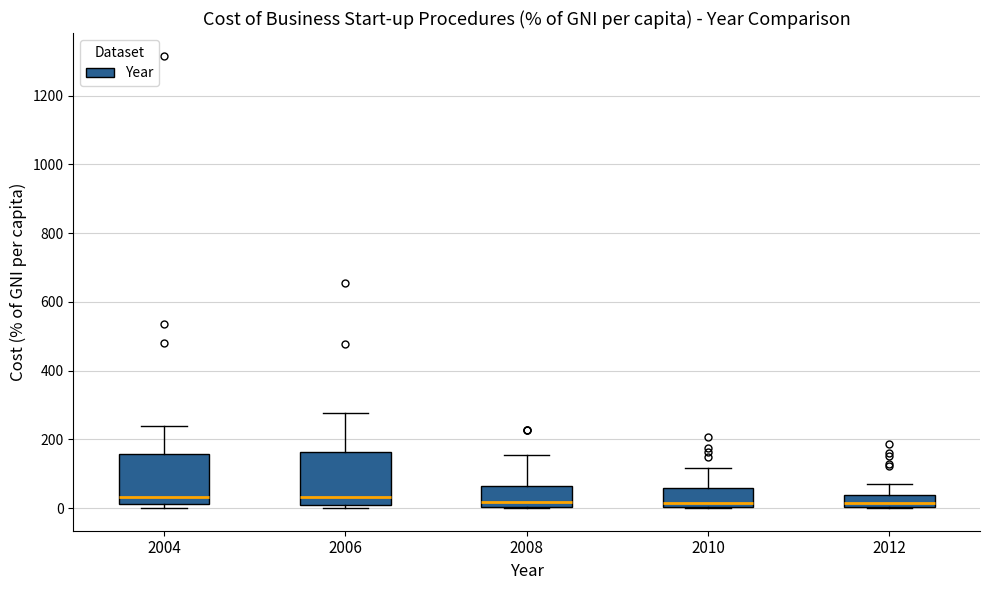

Reading left to right, read every box against the y-axis: the position of its median line, the range the box covers, and the ends of its whiskers. The values are not printed on the chart, so give them approximately, as read against the axis.

2004: median 40, box 20 to 160, whiskers 0 to 240
2006: median 40, box 20 to 160, whiskers 0 to 280
2008: median 20, box 0 to 60, whiskers 0 to 160
2010: median 20, box 0 to 60, whiskers 0 to 120
2012: median 20, box 0 to 40, whiskers 0 to 80